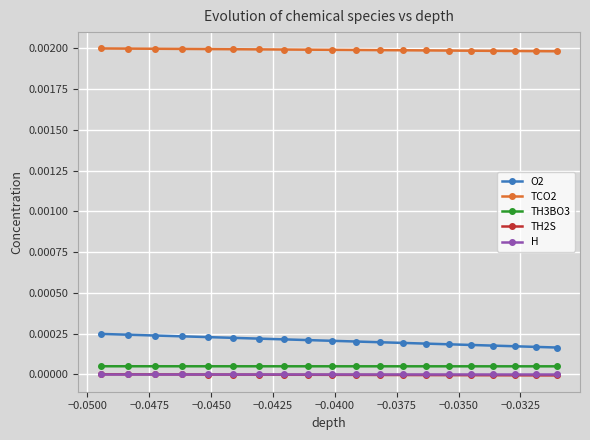

True or false: H and TH3BO3 cross at least once.

False